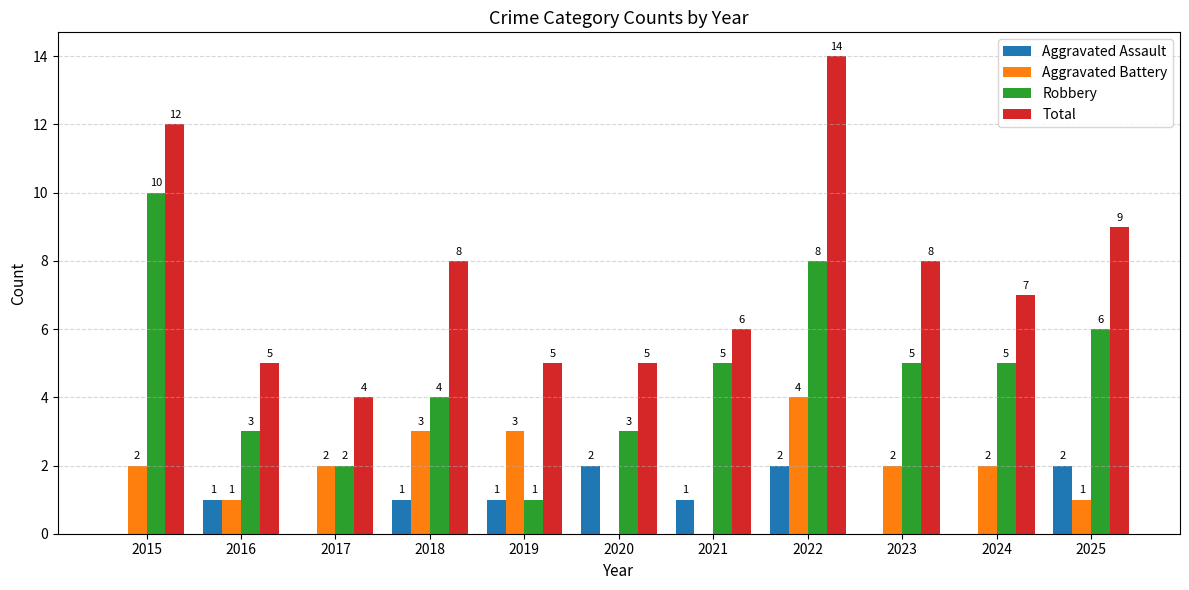

Which series has the largest total across all categories?

Total